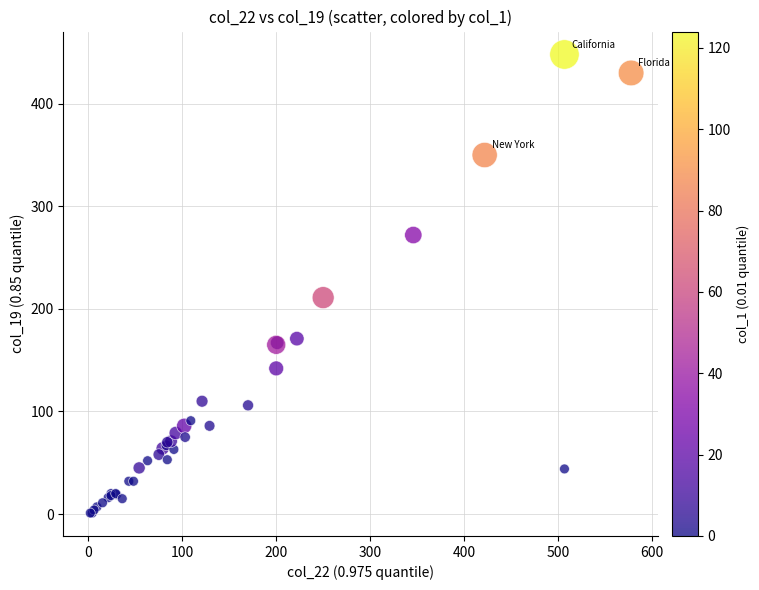

What Y value in the scatter plot is closest to 224?

211